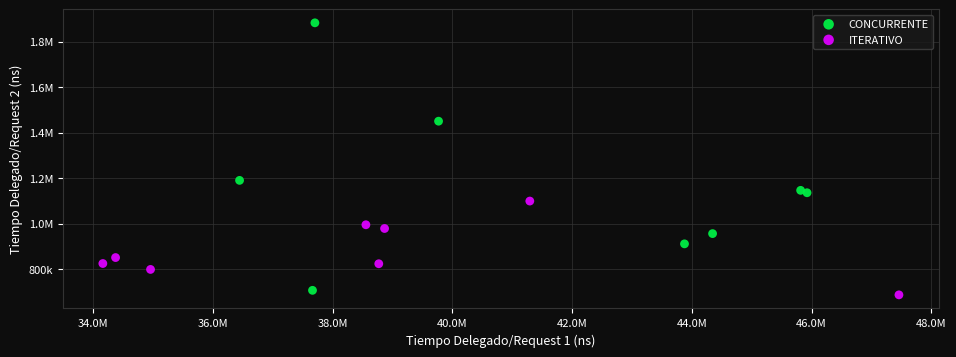

What are all the series names shown in the legend?

CONCURRENTE, ITERATIVO